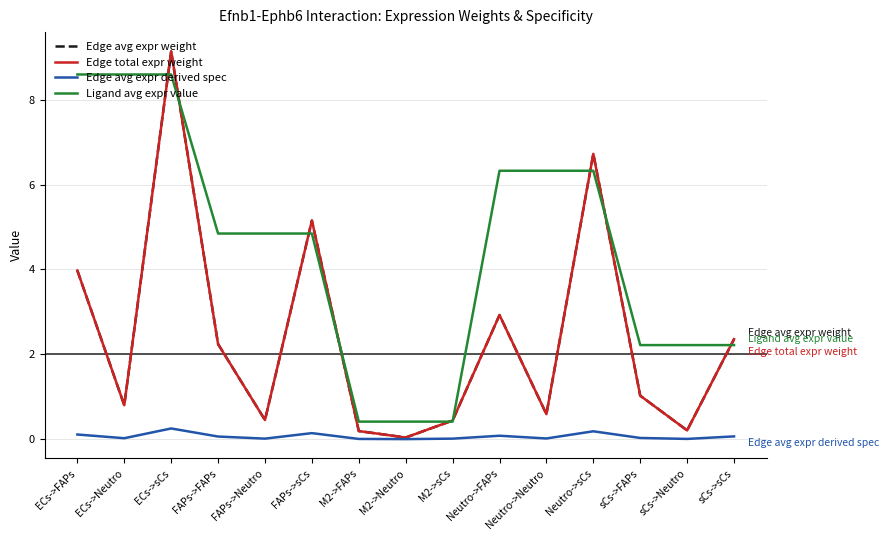

Is this an area chart (filled region under the line)?

No